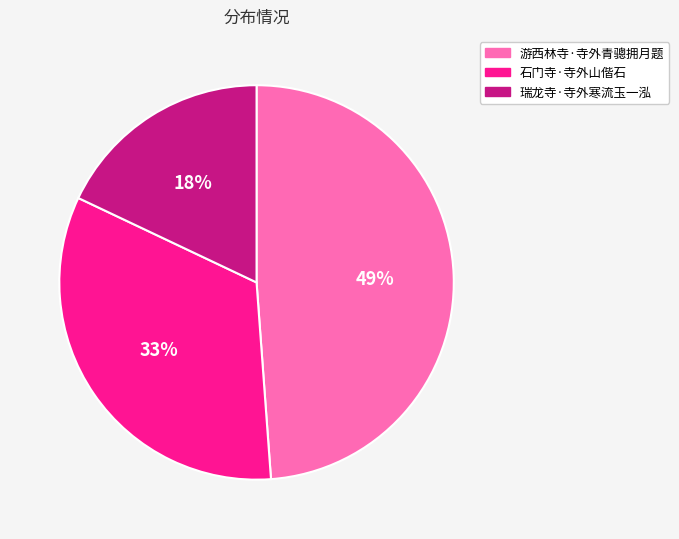

To the nearest percent, what is the combined percentage of 瑞龙寺·寺外寒流玉一泓 and 石门寺·寺外山偕石?

51%